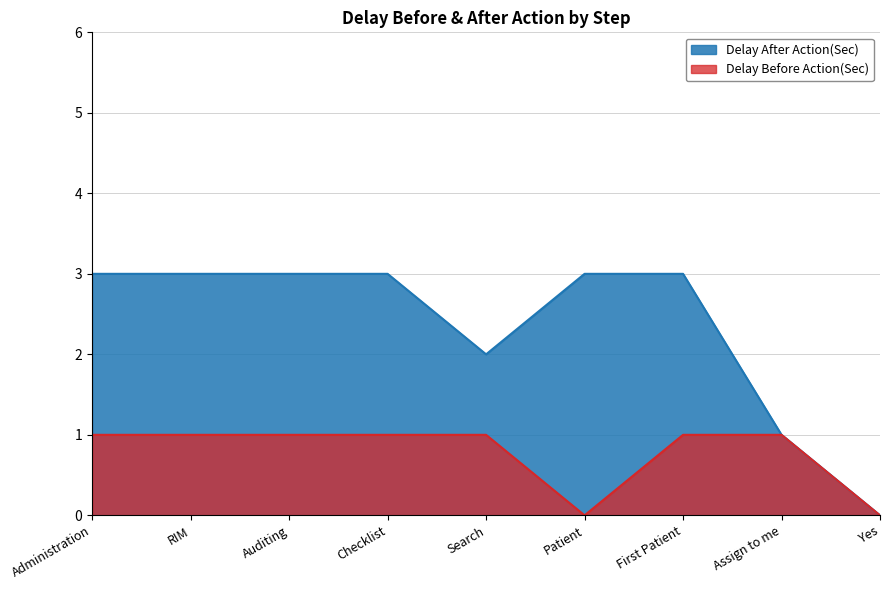

True or false: Delay After Action(Sec) and Delay Before Action(Sec) intersect in this chart.

False